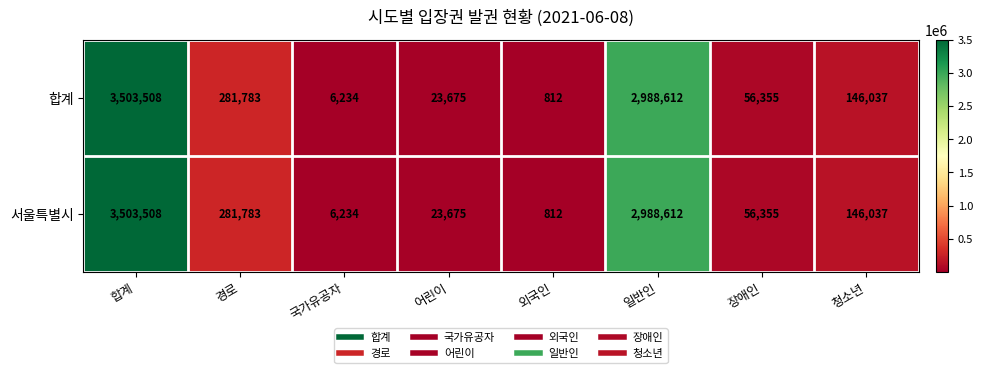

What is the total value across all series at 어린이?

47350